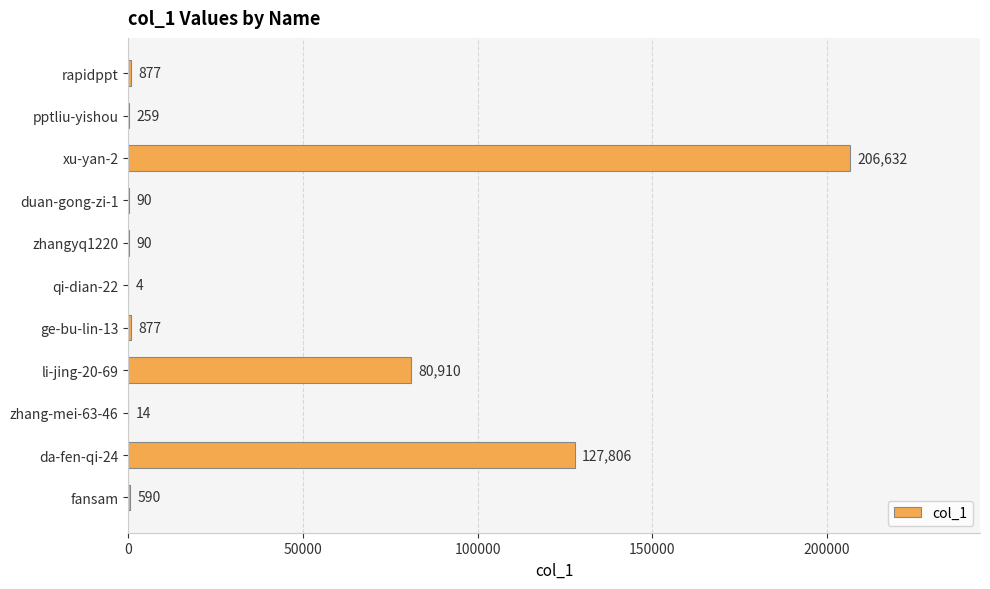

Which has a higher value, li-jing-20-69 or da-fen-qi-24?

da-fen-qi-24